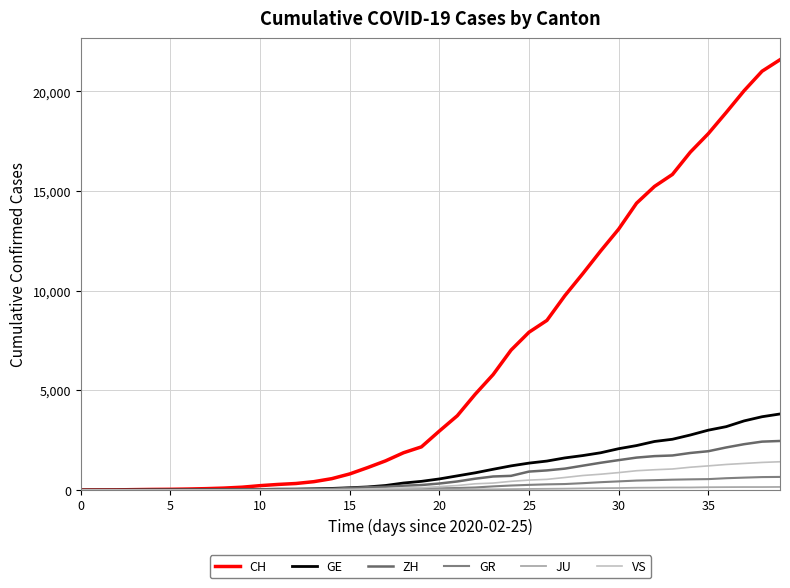

At which label is VS closest to 709?

28